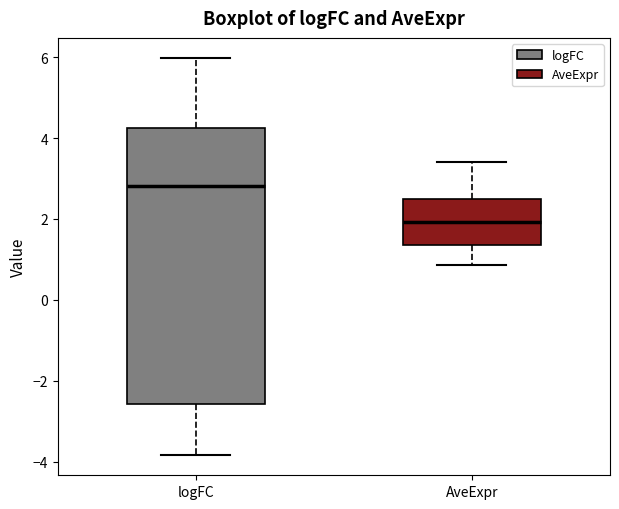

Which box is the tallest, from its lower edge to its upper edge?

logFC